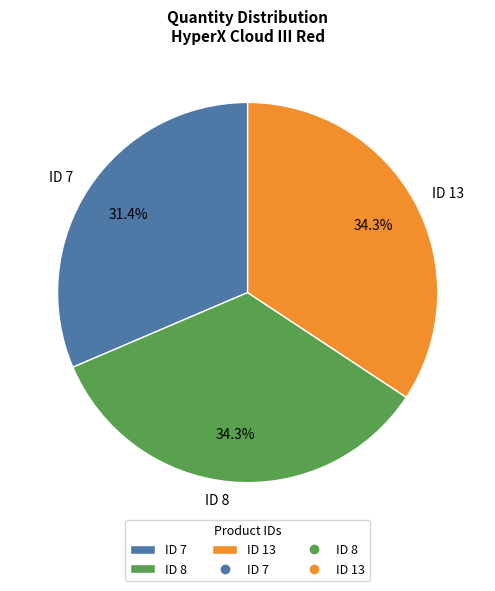

How many segments does this pie chart have?

3